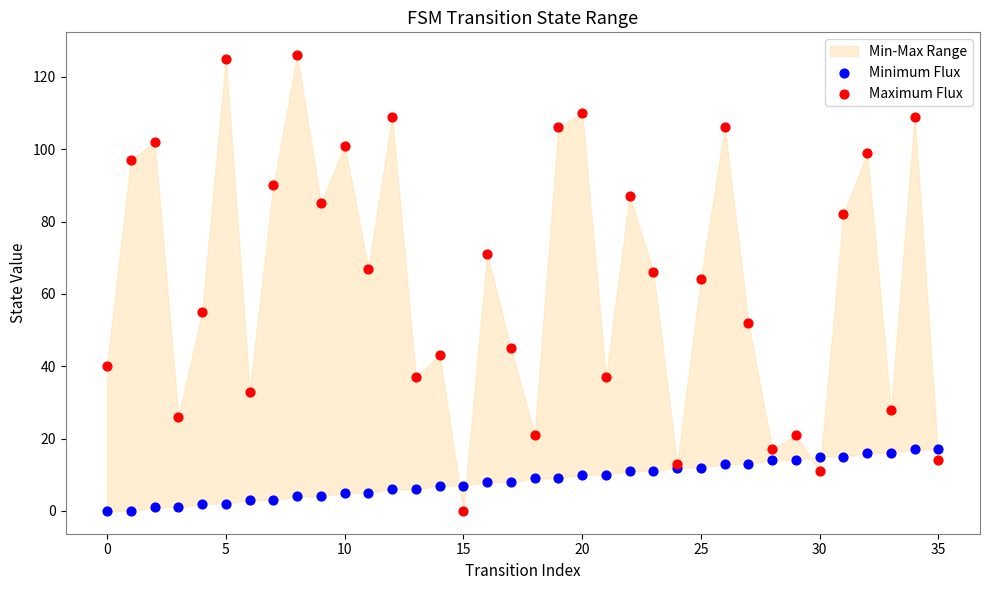

Which series has the largest Y range (max minus min)?

Maximum Flux